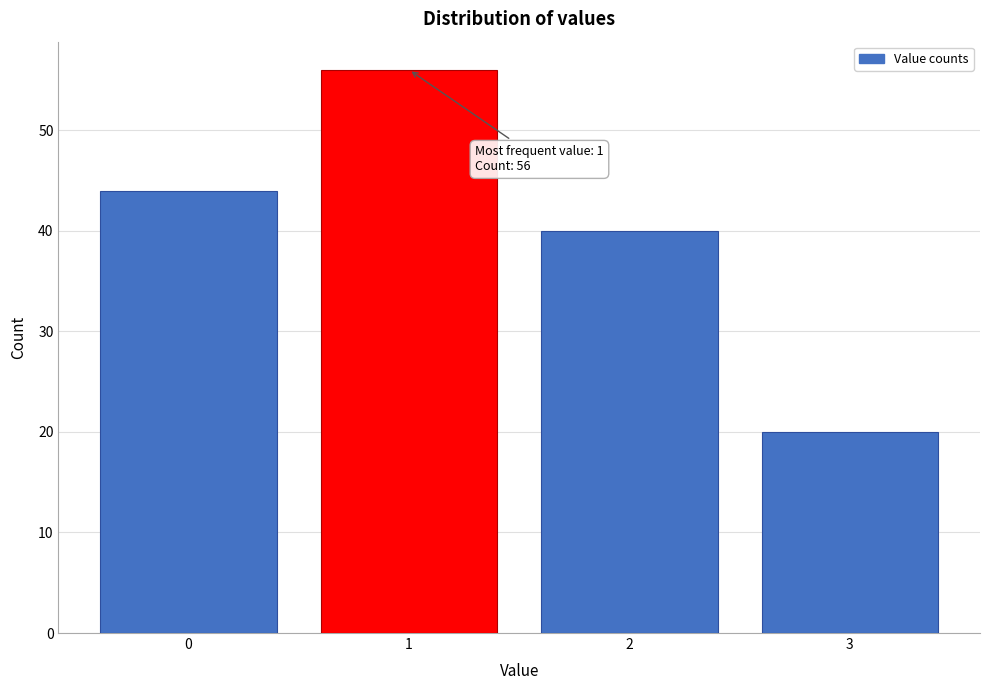

Reading right to left, list all the values displayed in this chart.

20	40	56	44